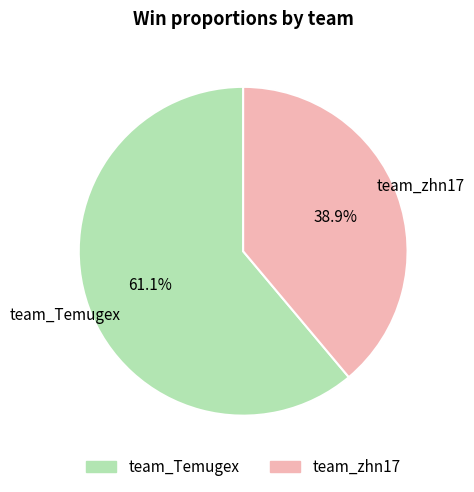

To the nearest percent, what is the difference between the largest and smallest slice percentages?

22%